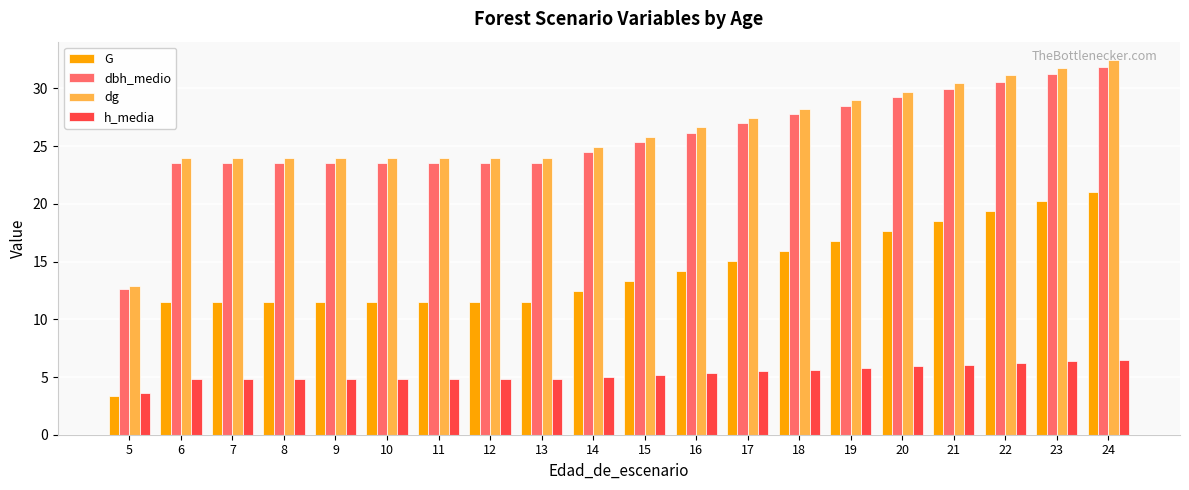

What is the total value across all series at 19?

80.1